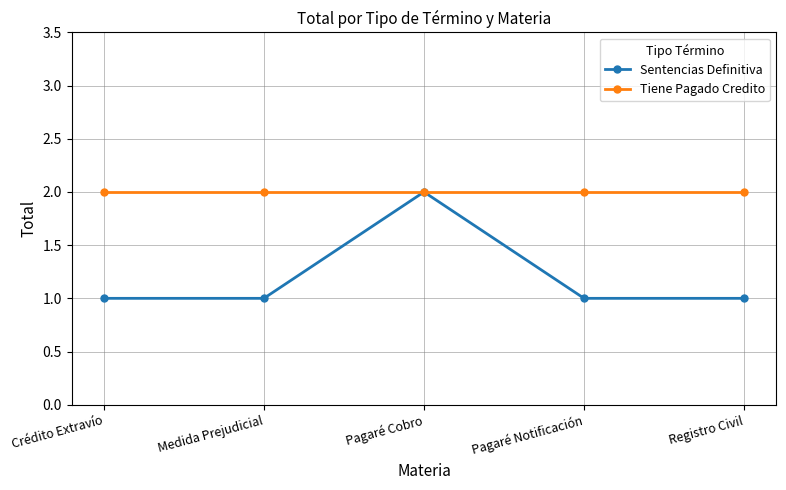

Reading right to left, what are all the values shown in this chart?

Sentencias Definitiva: Registro Civil=1	Pagaré Notificación=1	Pagaré Cobro=2	Medida Prejudicial=1	Crédito Extravío=1
Tiene Pagado Credito: Registro Civil=2	Pagaré Notificación=2	Pagaré Cobro=2	Medida Prejudicial=2	Crédito Extravío=2